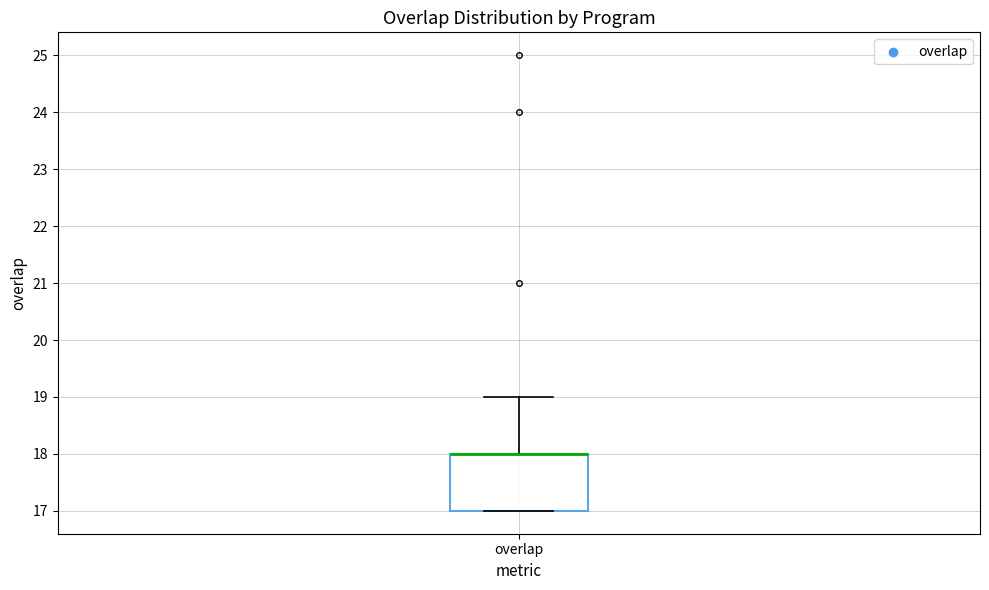

Read this box plot against the y-axis: the position of the median line, the range covered by the box, and the ends of both whiskers. The values are not printed on the chart, so give them approximately, as read against the axis.

median 18 (drawn on the box's upper edge), box 17 to 18, whiskers 17 to 19